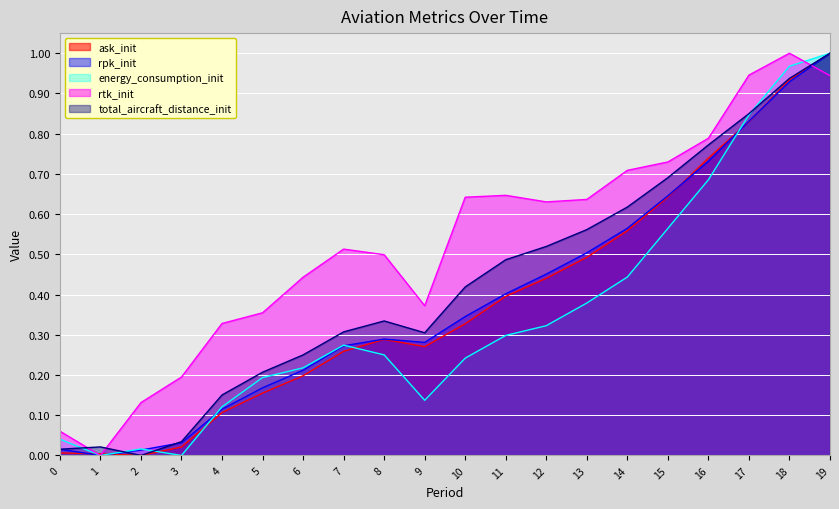

Which series has the largest range (max minus min)?

ask_init